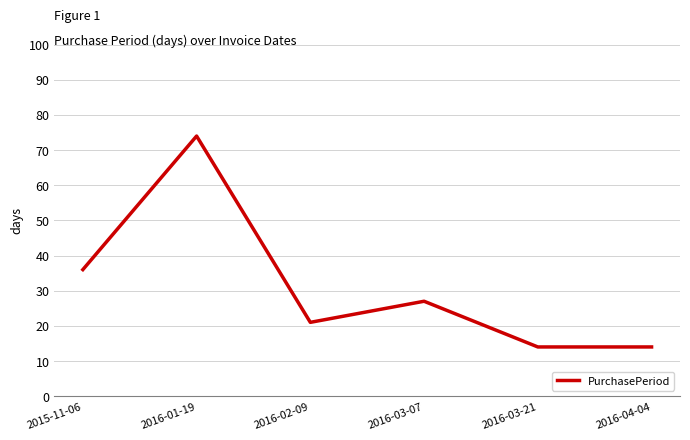

Between 2016-02-09 and 2016-04-04, which is larger?

2016-02-09